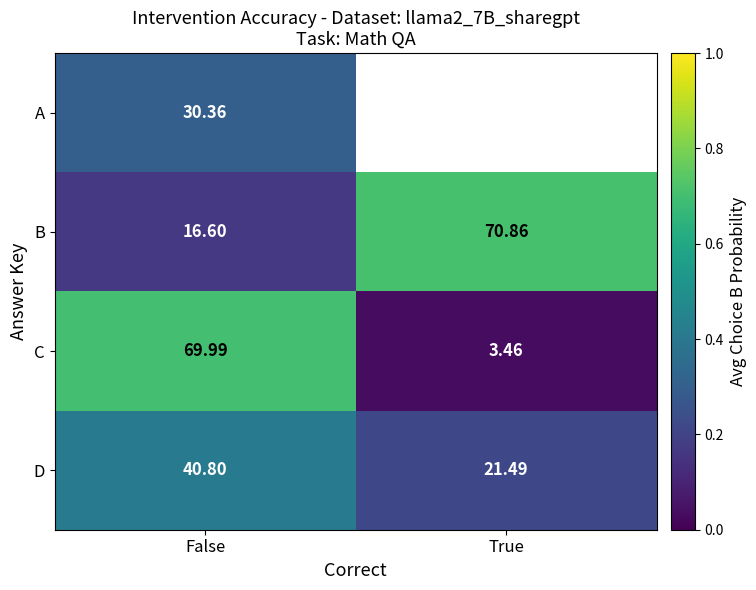

At which label does D reach its minimum?

True